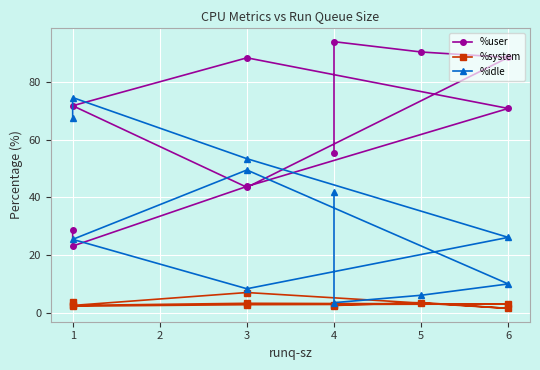

What is the difference between the second highest and minimum values in the %idle series?

64.0